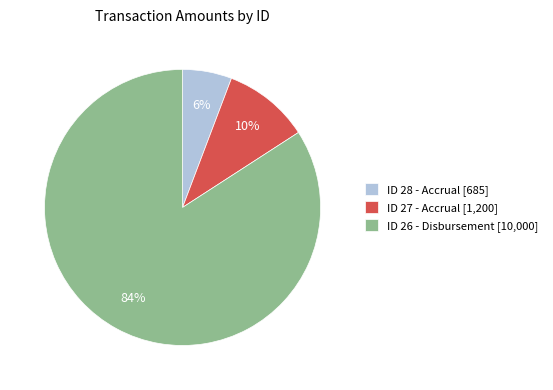

True or false: ID 26 - Disbursement [10,000] accounts for 73% of the total.

False